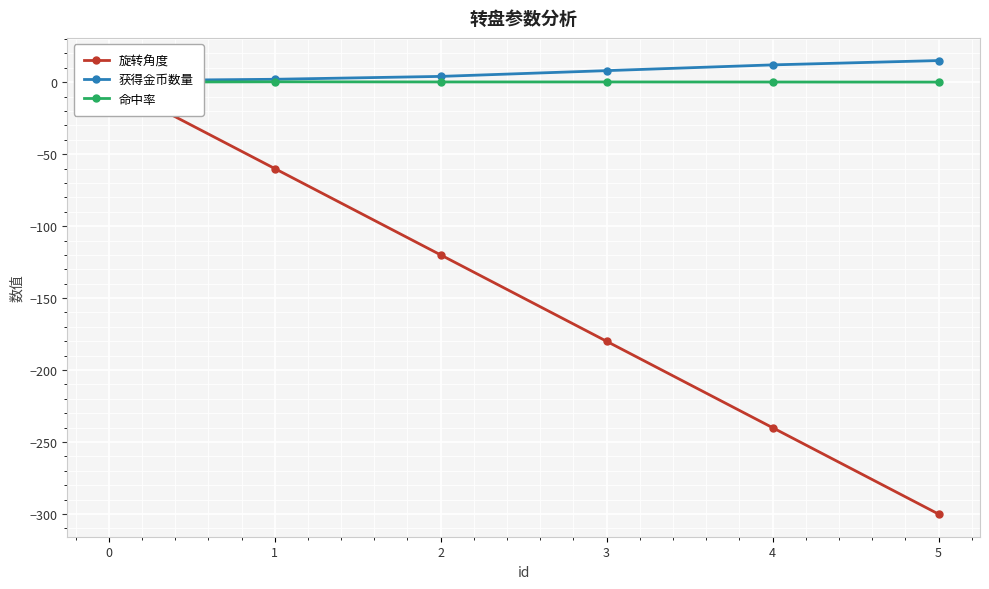

List the series in order of their peak value, lowest first.

旋转角度, 命中率, 获得金币数量